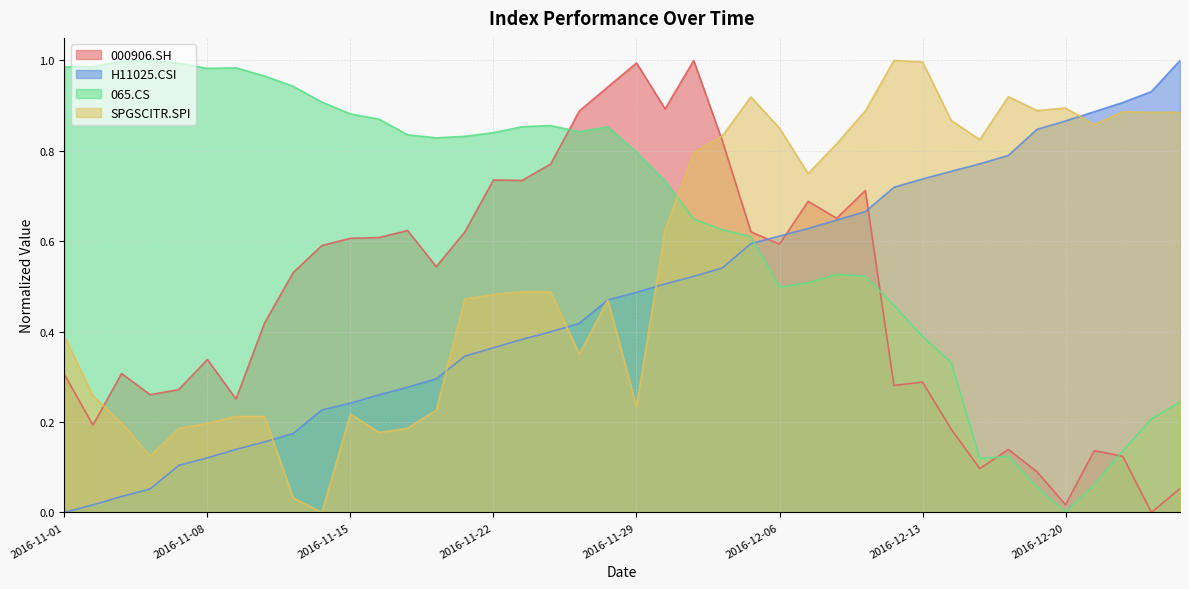

Which series ends up on top after the final intersection of 065.CS and 000906.SH?

065.CS